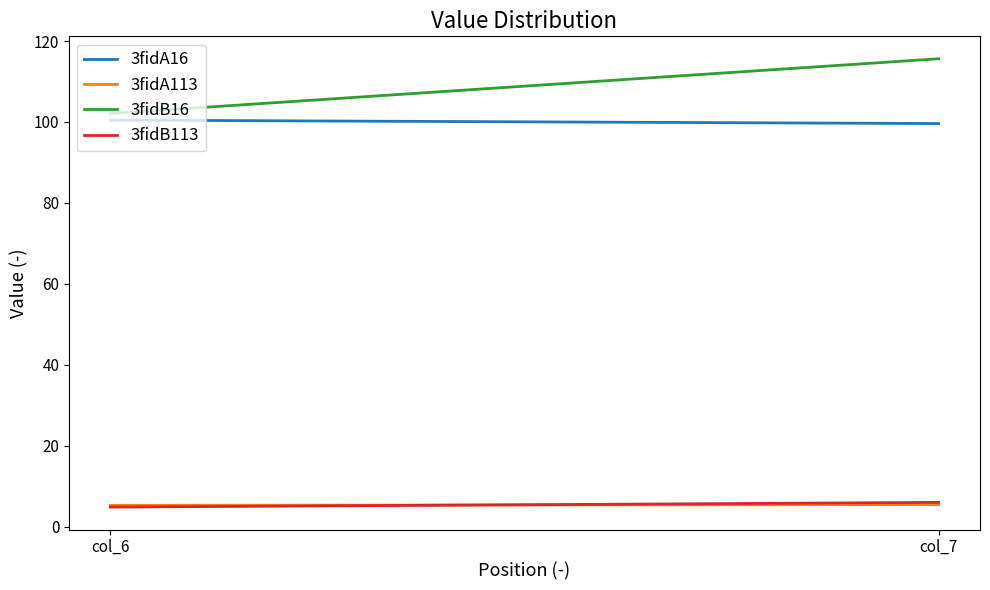

What is the greatest value displayed?

115.6